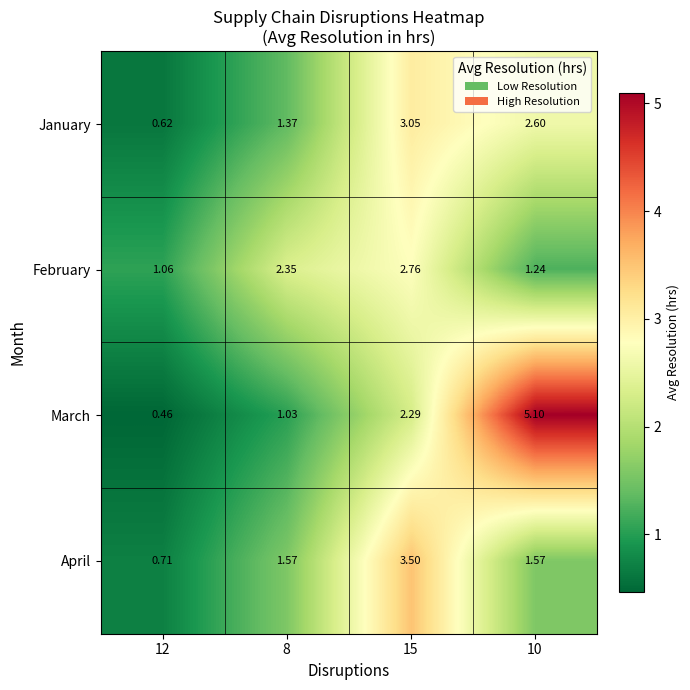

Which series changed the most between 8 and 15?

April